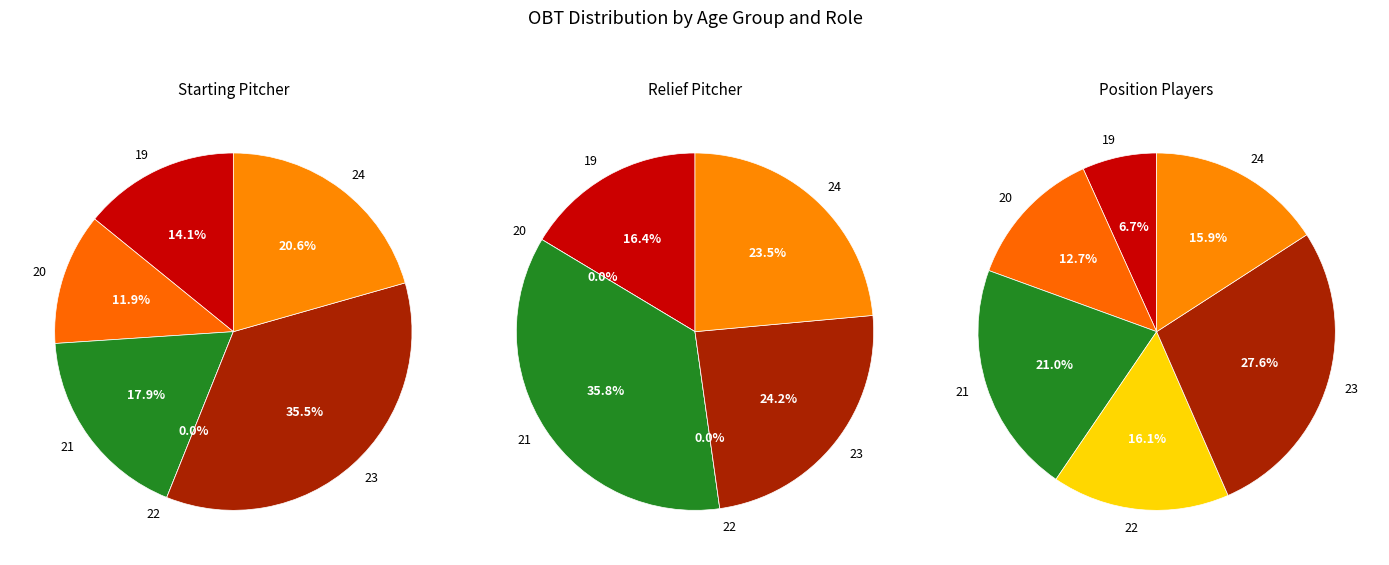

Combined, what portion of the pie is 19 and 21?

39.7%